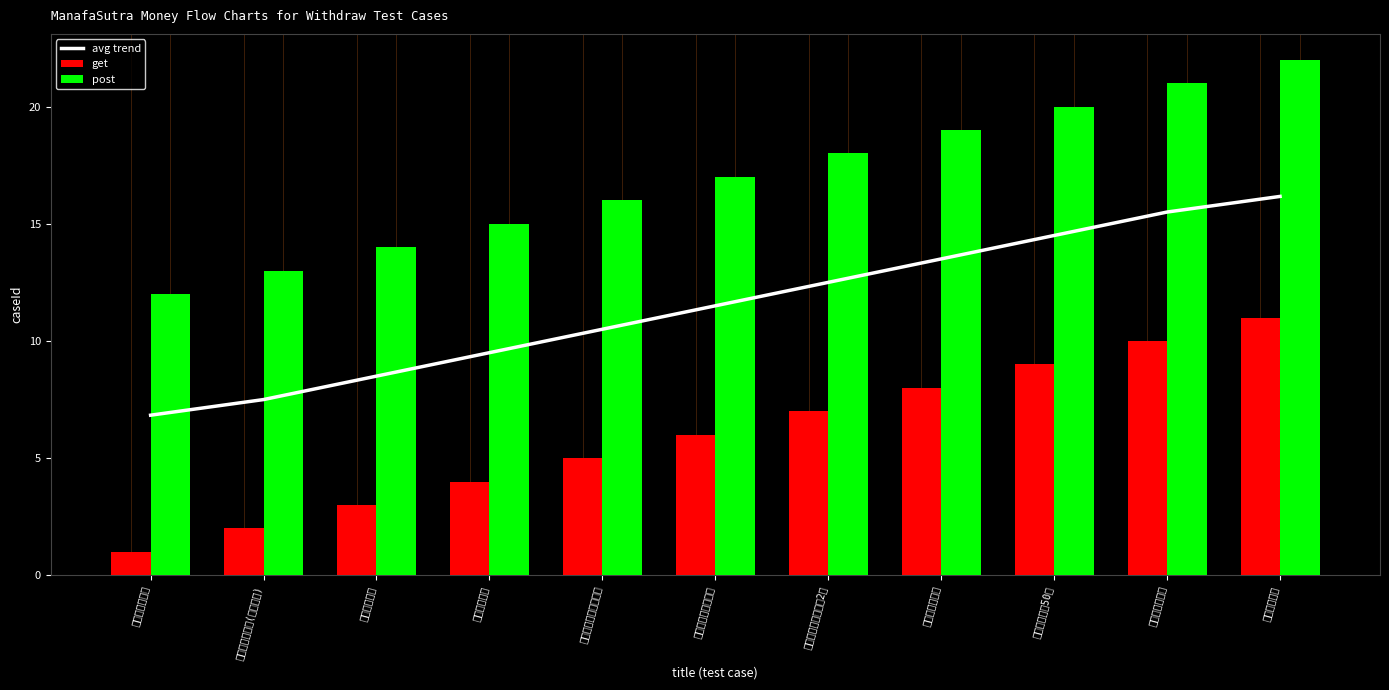

Where does the avg trend series first go above 11?

手机号码格式不正确